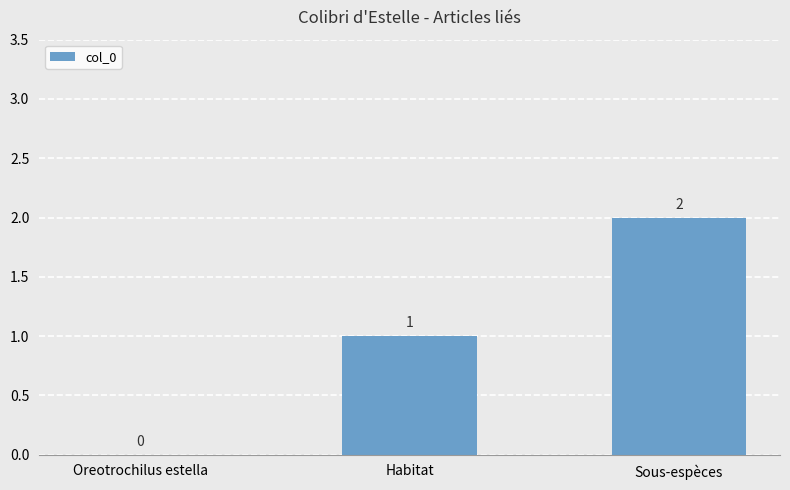

What is the sum of the values at Sous-espèces and Oreotrochilus estella?

2